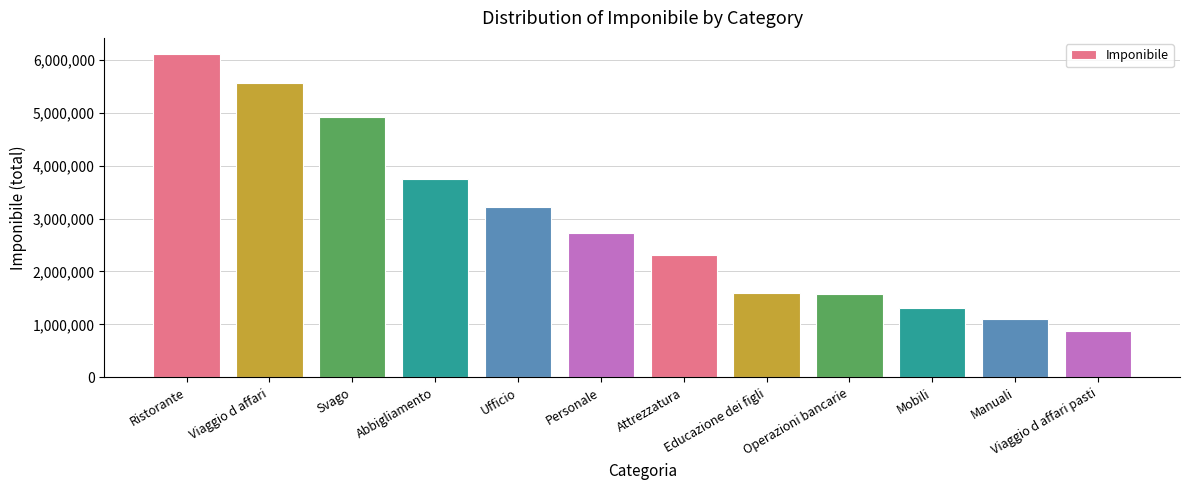

The chart shows a value of 3227000 at Ufficio. True or false?

True